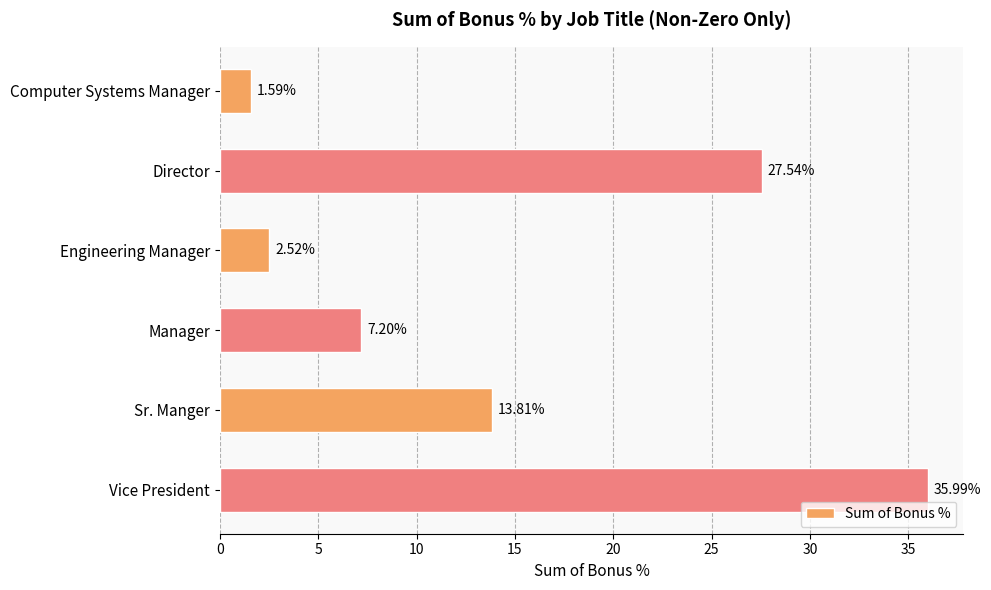

At which label is the value closest to 18?

Sr. Manger